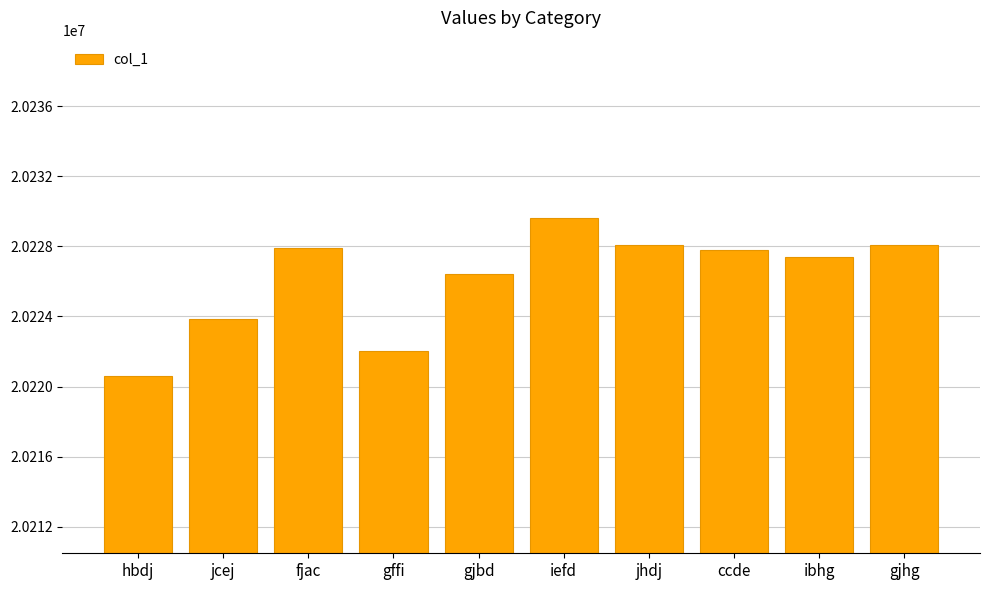

The chart shows a value of 14109008 at jcej. True or false?

False